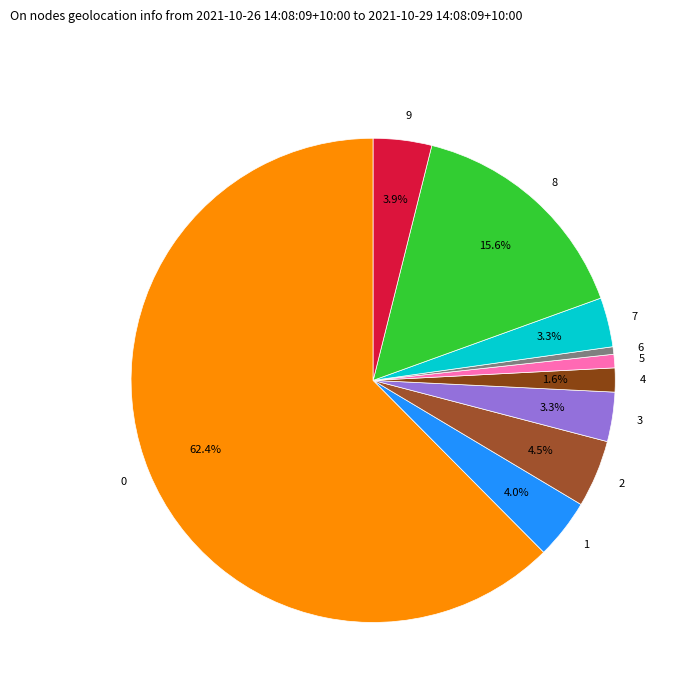

To the nearest percent, what is the average slice percentage?

10%